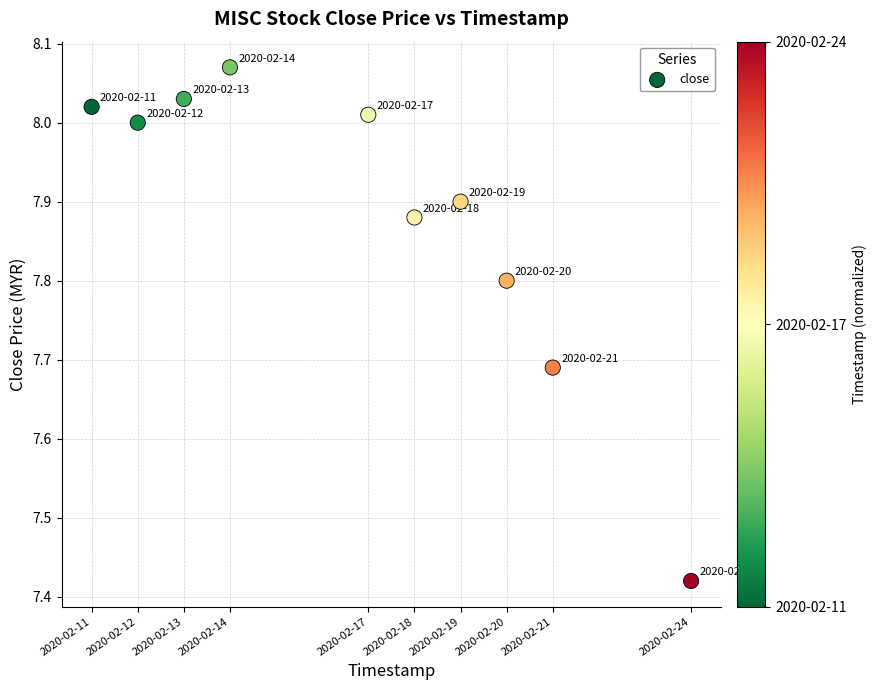

What is the range of X values (max minus min)?

1123200.0